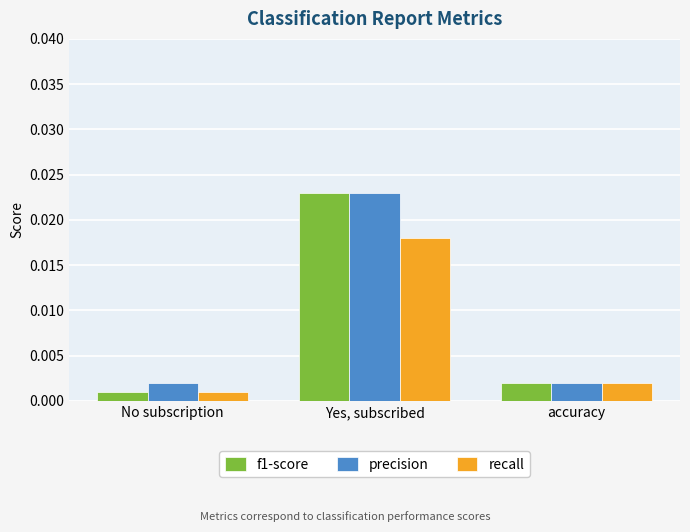

At which label does f1-score reach its peak?

Yes, subscribed